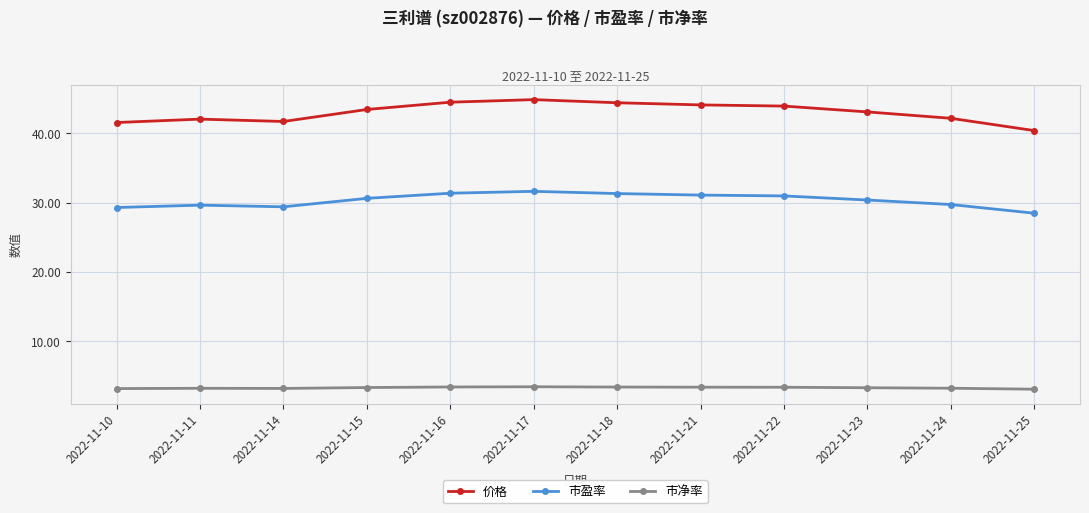

Rank the series by their average value, from highest to lowest.

价格, 市盈率, 市净率